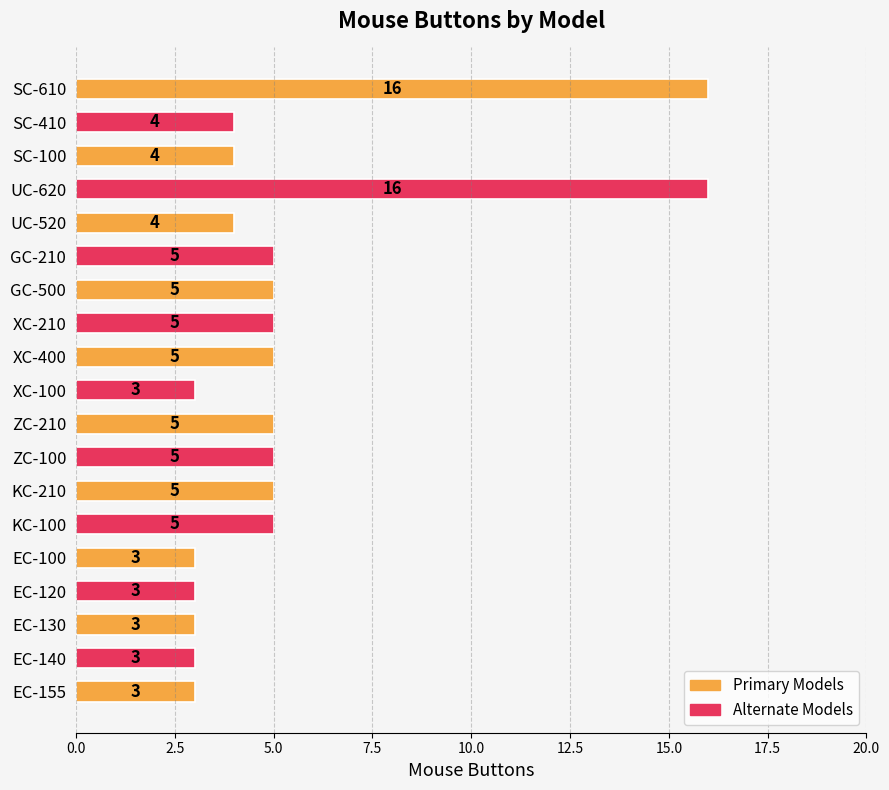

What is the sum of the values at EC-155 and ZC-100?

8